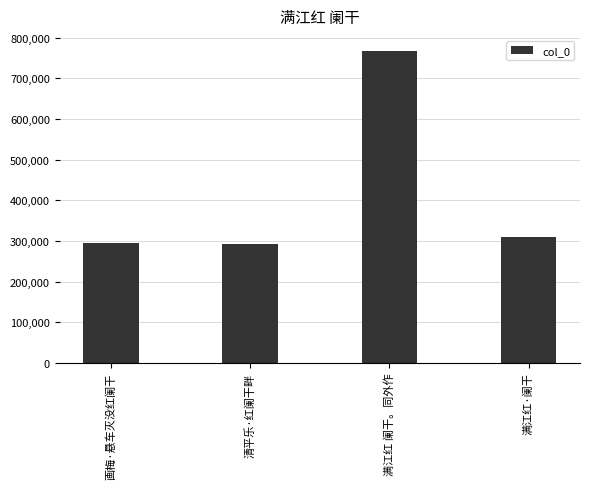

The chart shows a value of 765713 at 满江红 阑干。同外作. True or false?

True